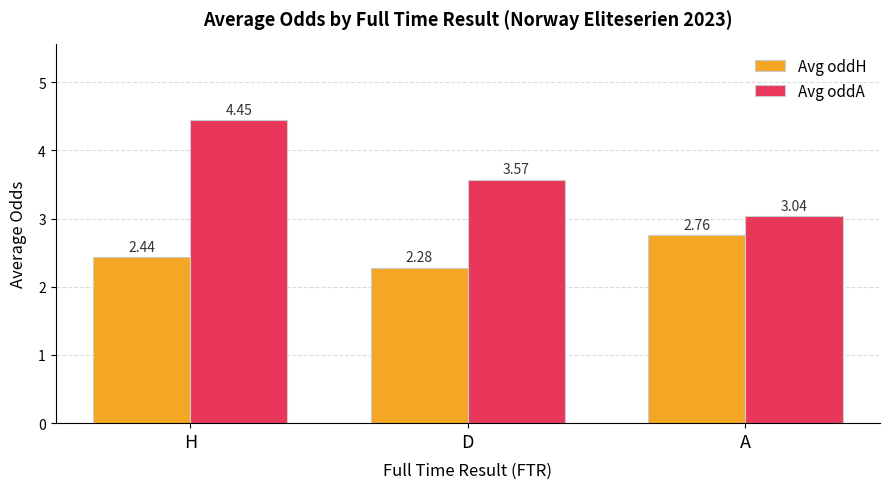

What is the spread (max minus min) of values at H?

2.0